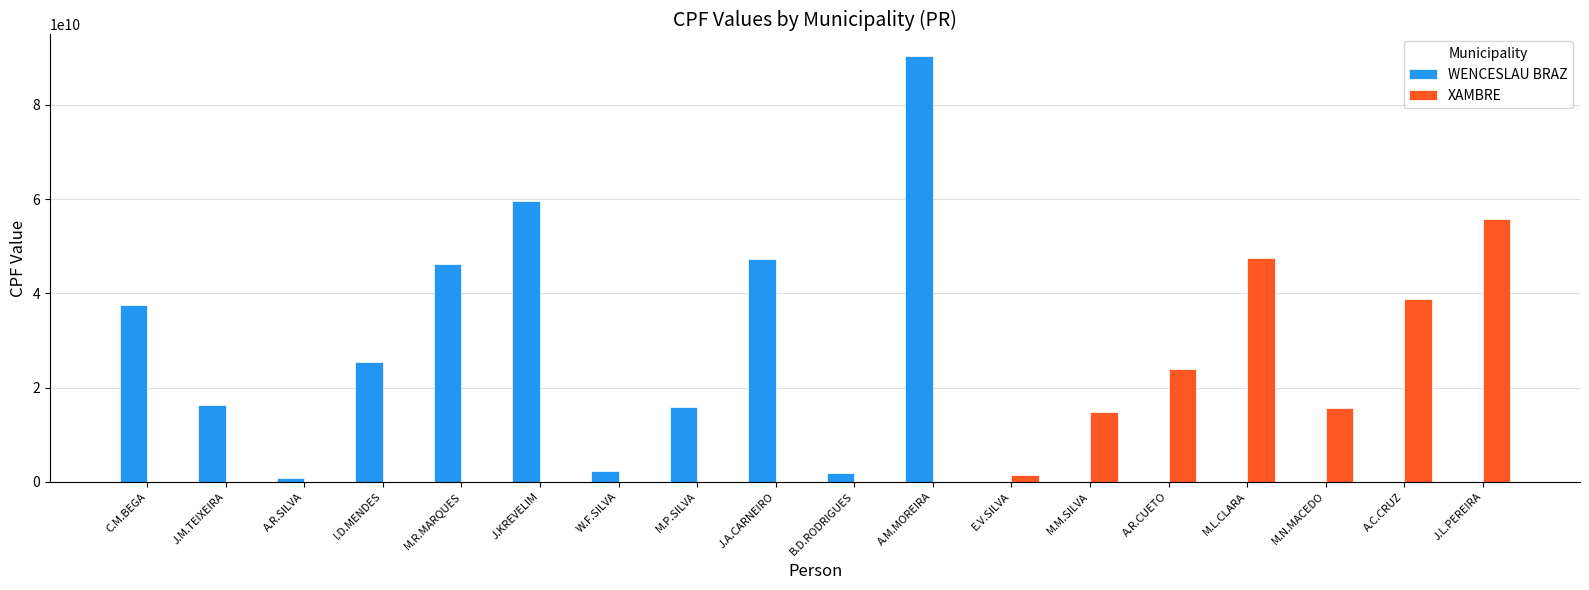

At which label is XAMBRE closest to 27916550986?

A.R.CUETO